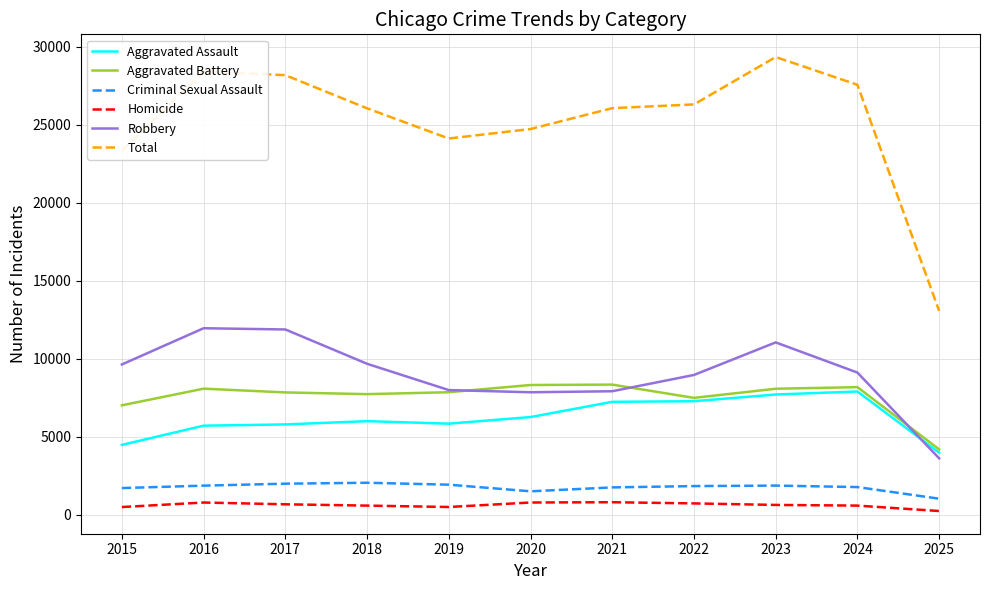

Which series has the widest spread of values?

Total